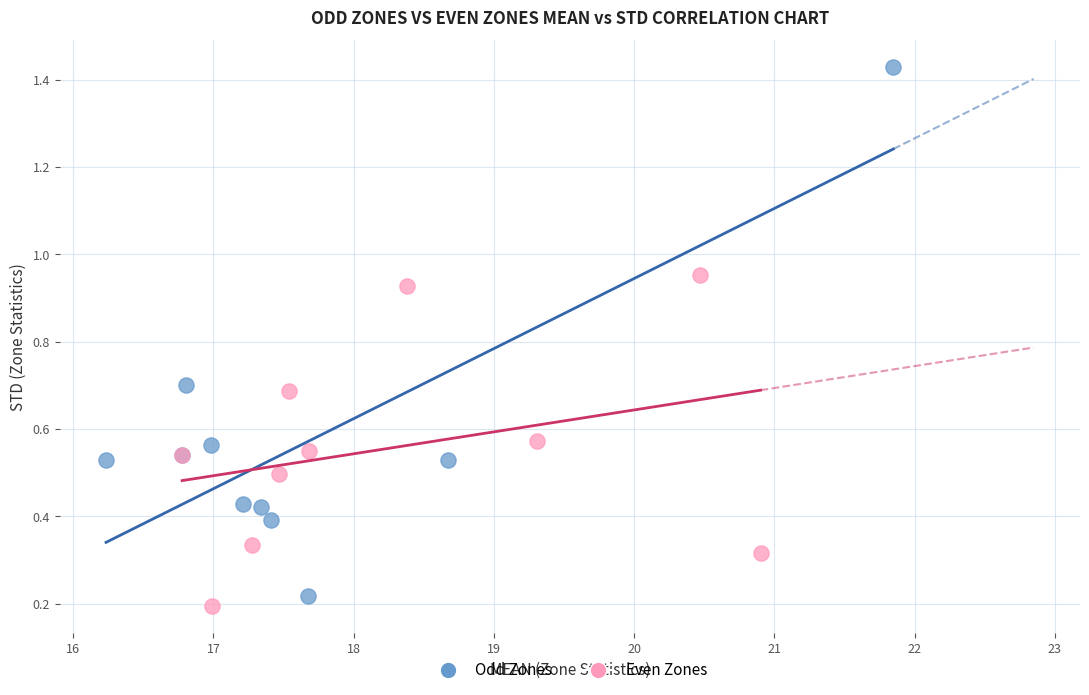

What are all the series names shown in the legend?

Odd Zones, Even Zones